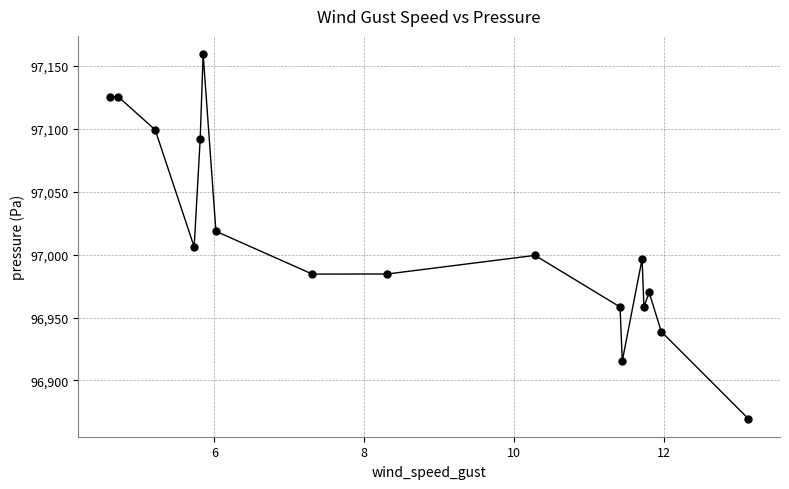

What is the range of X values (max minus min)?

8.5